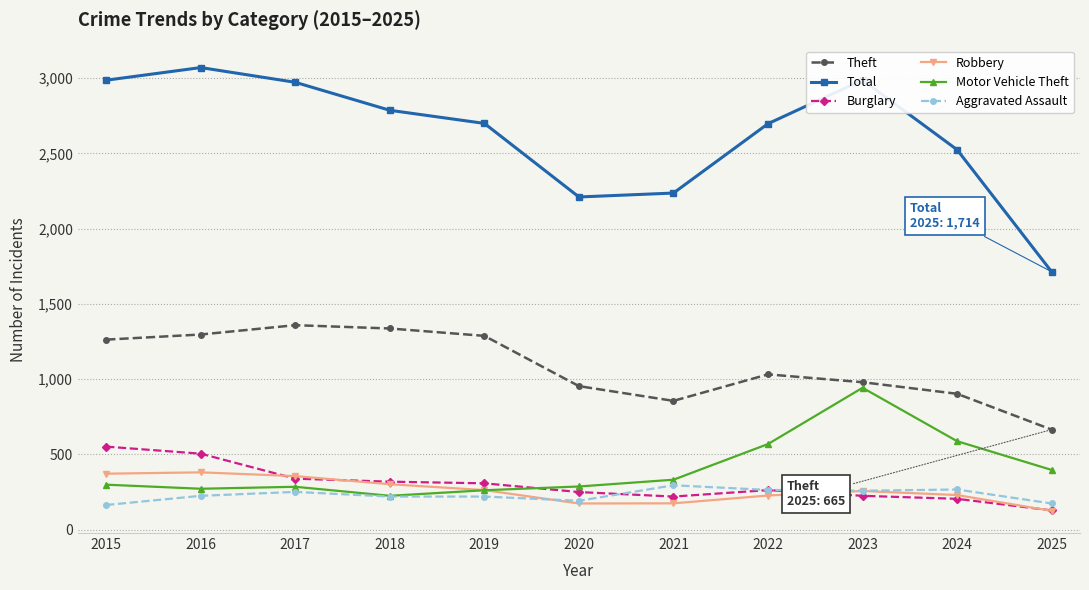

True or false: Motor Vehicle Theft and Total intersect in this chart.

False